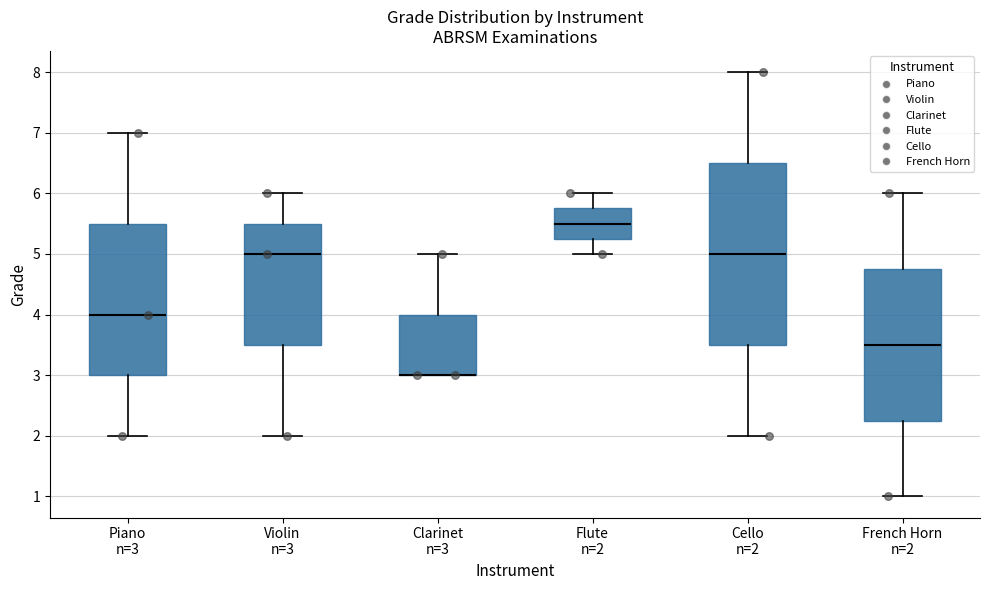

Comparing the boxes themselves (not the whiskers), which one is the tallest?

Cello n=2